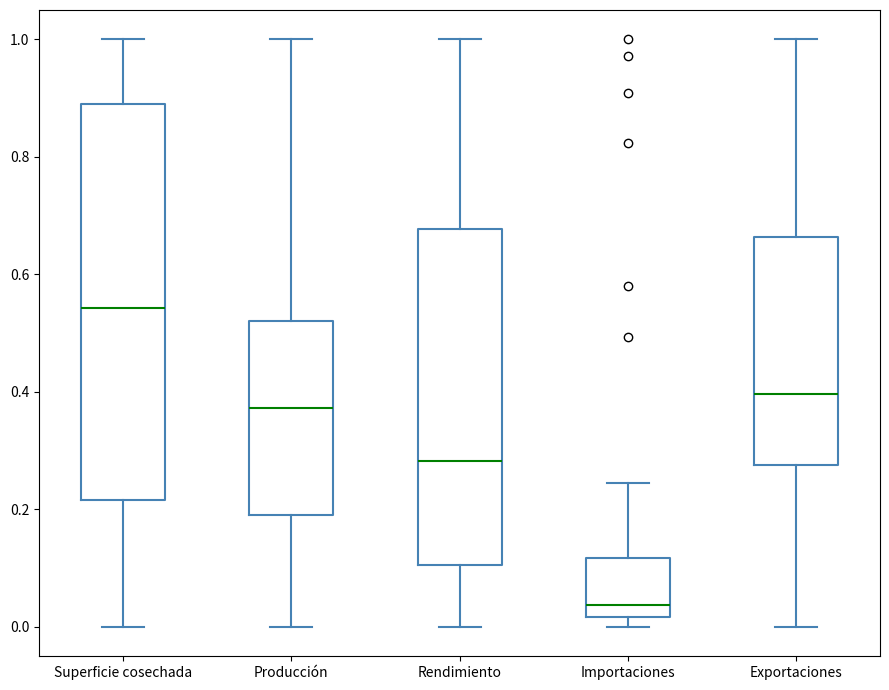

Reading left to right, read every box against the y-axis: the position of its median line, the range the box covers, and the ends of its whiskers. The values are not printed on the chart, so give them approximately, as read against the axis.

Superficie cosechada: median 0.54, box 0.22 to 0.88, whiskers 0.00 to 1.00
Producción: median 0.38, box 0.20 to 0.52, whiskers 0.00 to 1.00
Rendimiento: median 0.28, box 0.10 to 0.68, whiskers 0.00 to 1.00
Importaciones: median 0.04, box 0.02 to 0.12, whiskers 0.00 to 0.24
Exportaciones: median 0.40, box 0.28 to 0.66, whiskers 0.00 to 1.00